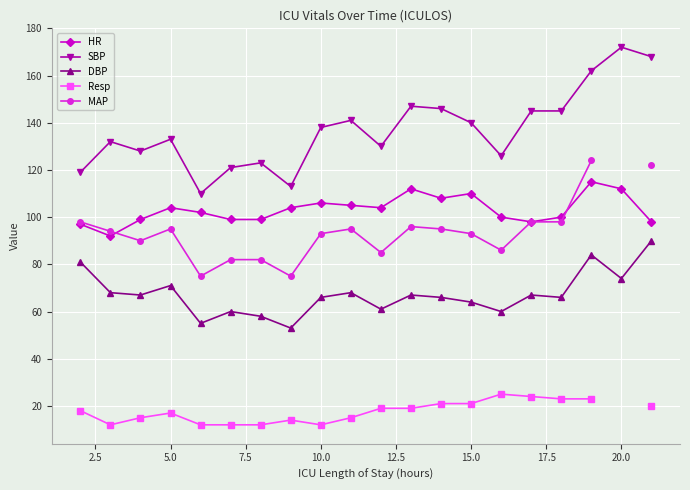

The SBP series shows 225 at 10.0. True or false?

False